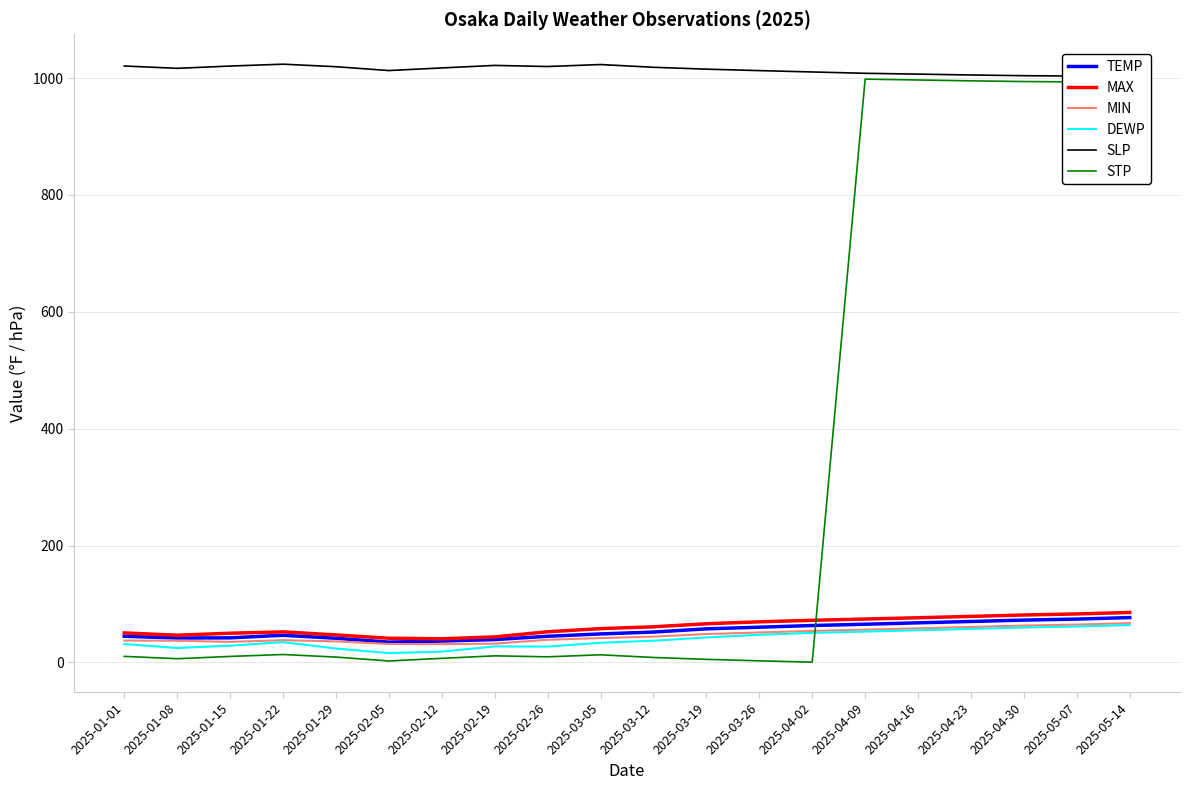

What is the difference between the DEWP values at 2025-03-05 and 2025-01-15?

5.0